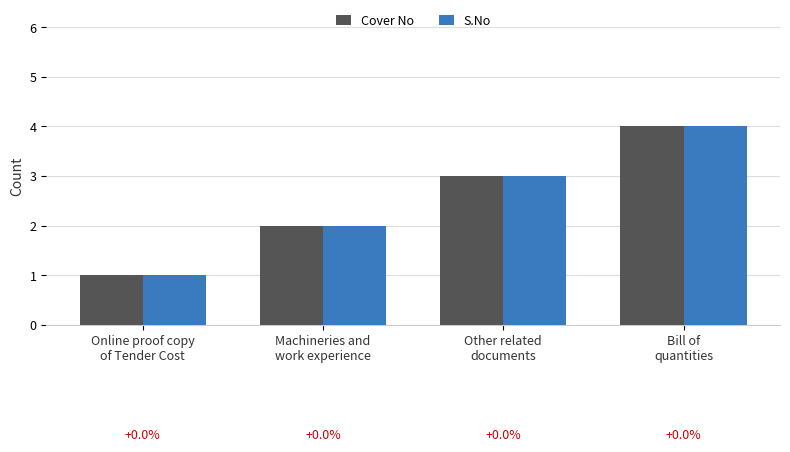

What is the total value across all series at Bill of
quantities?

8